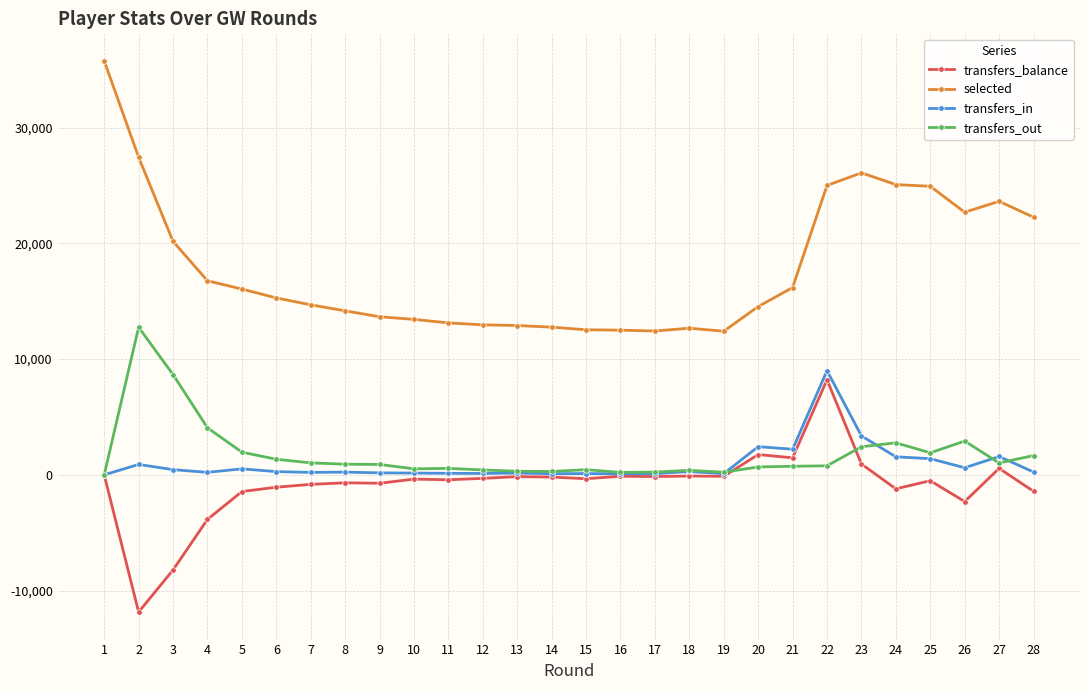

Where is the first local maximum for transfers_out?

2